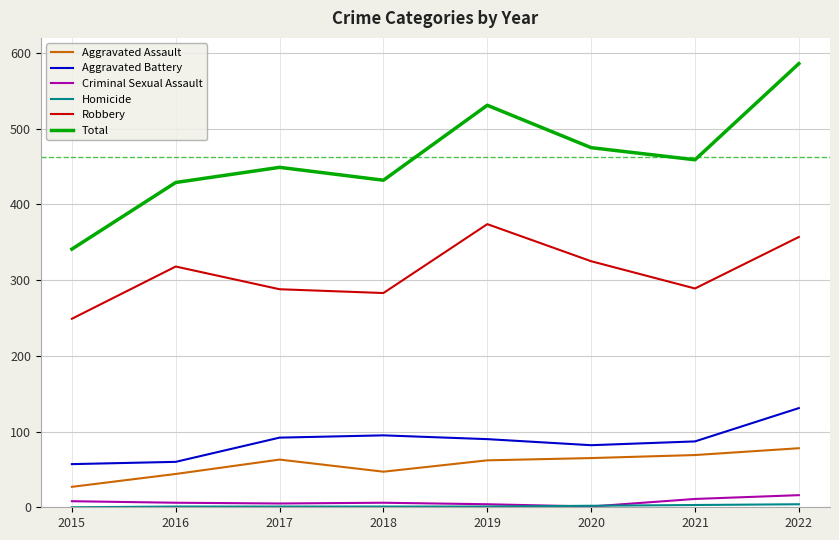

At which category is the sum across all series the highest?

2022